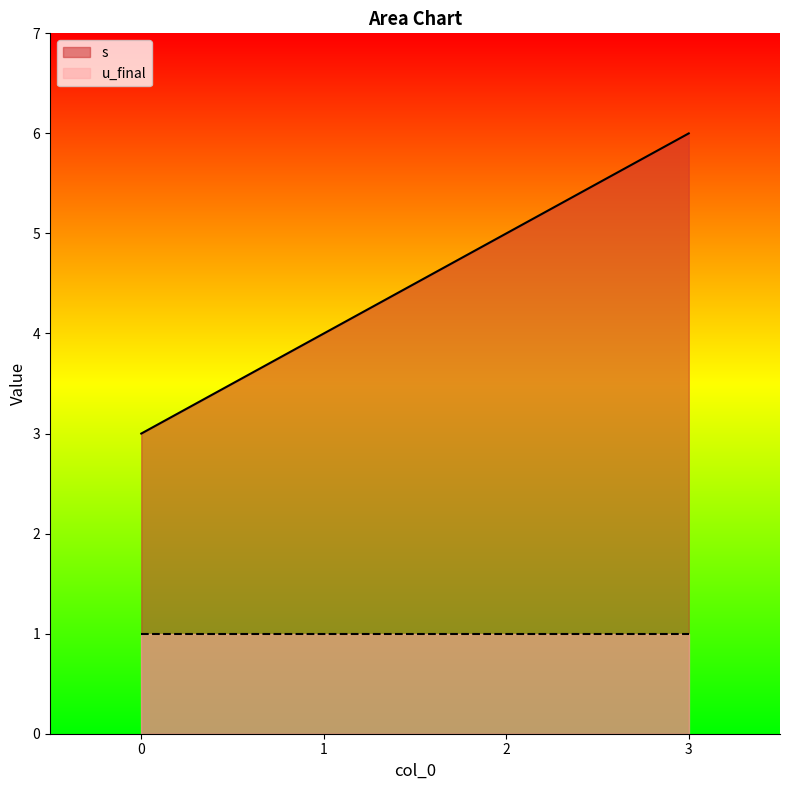

True or false: the data has more than 1 interior local peaks.

False